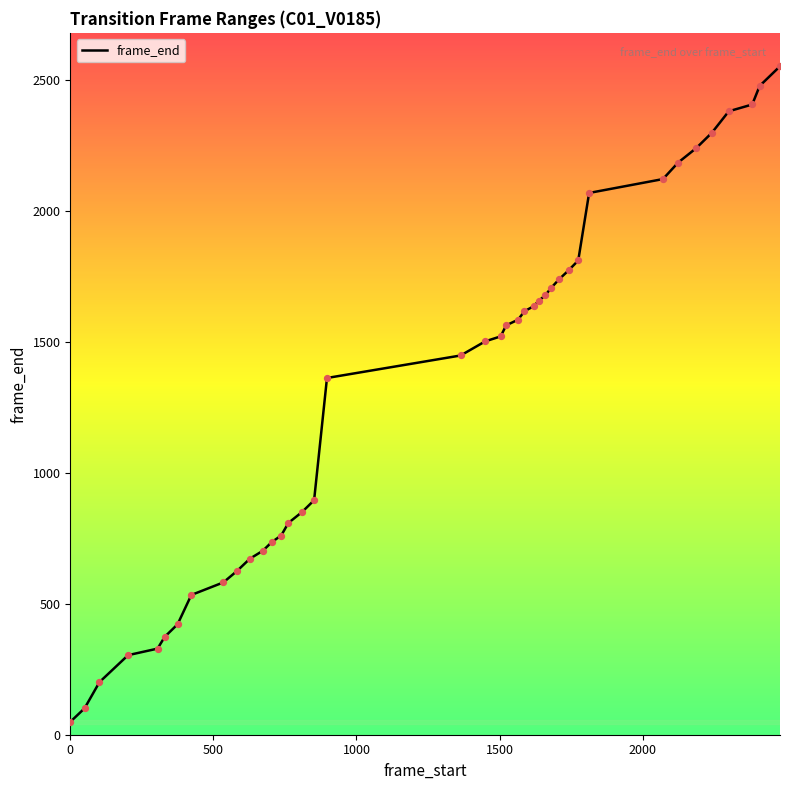

What is the difference between the maximum and minimum values?

2505